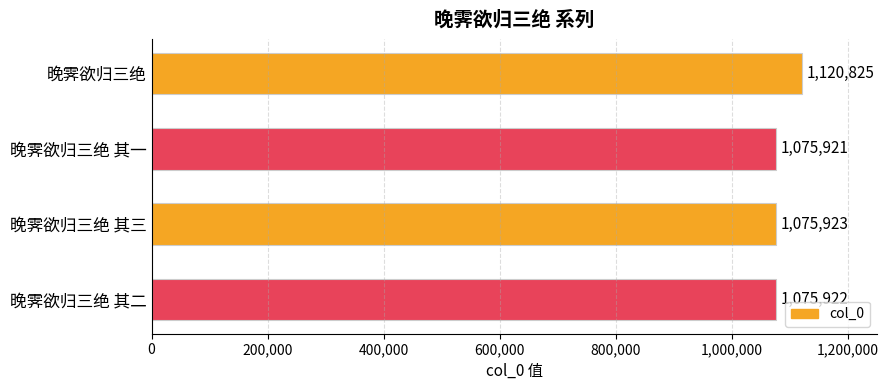

What is the greatest value displayed?

1120825